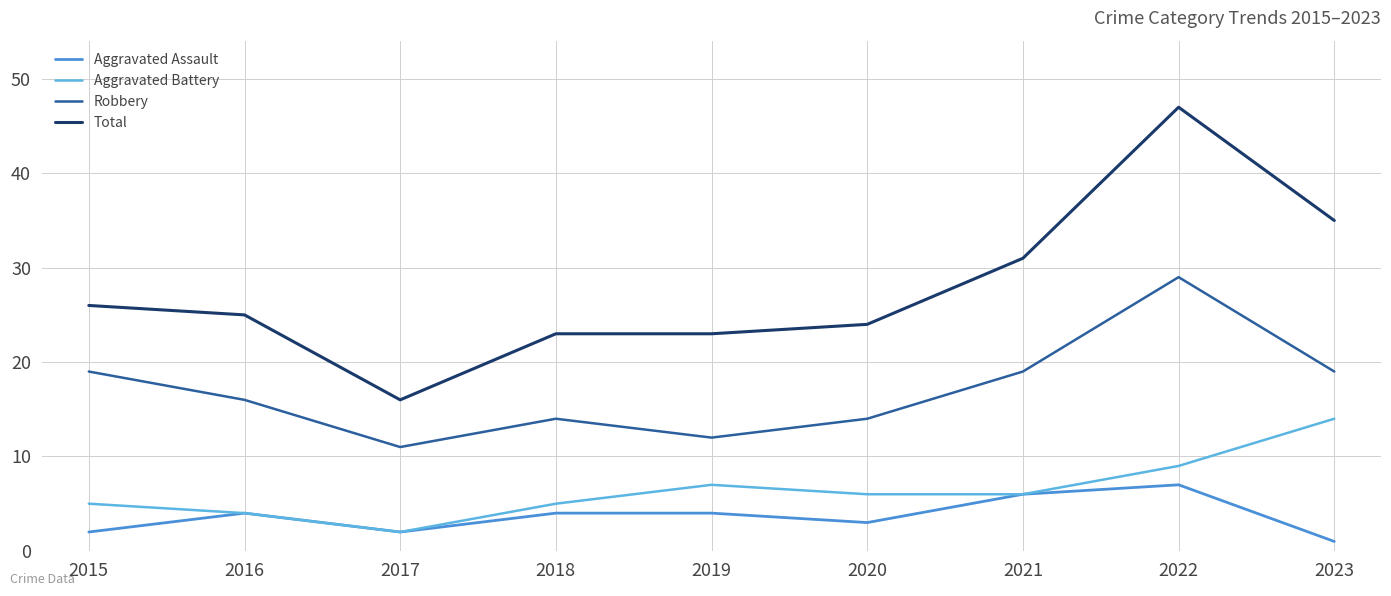

How many distinct data groups are displayed?

4